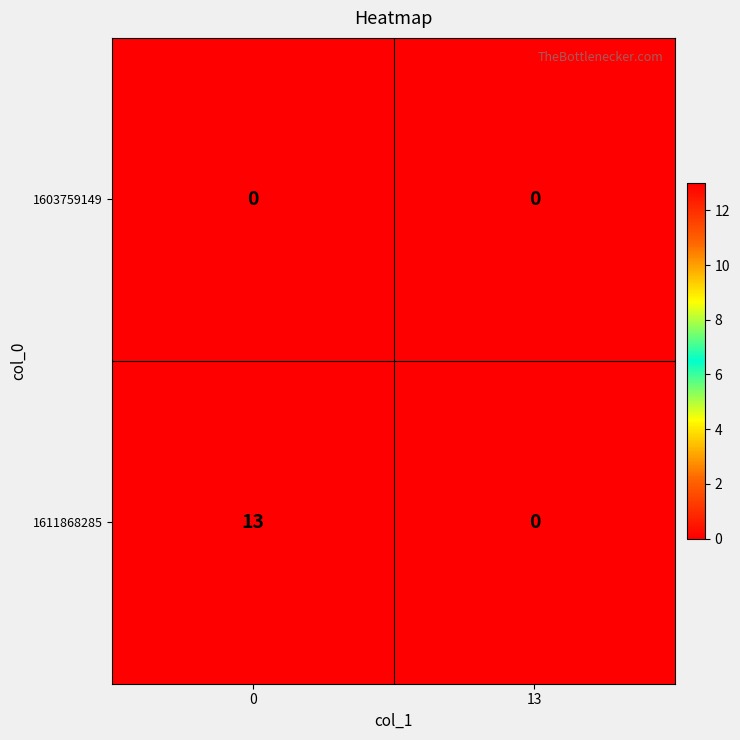

What is the difference between the maximum and minimum values in the 1611868285 series?

13